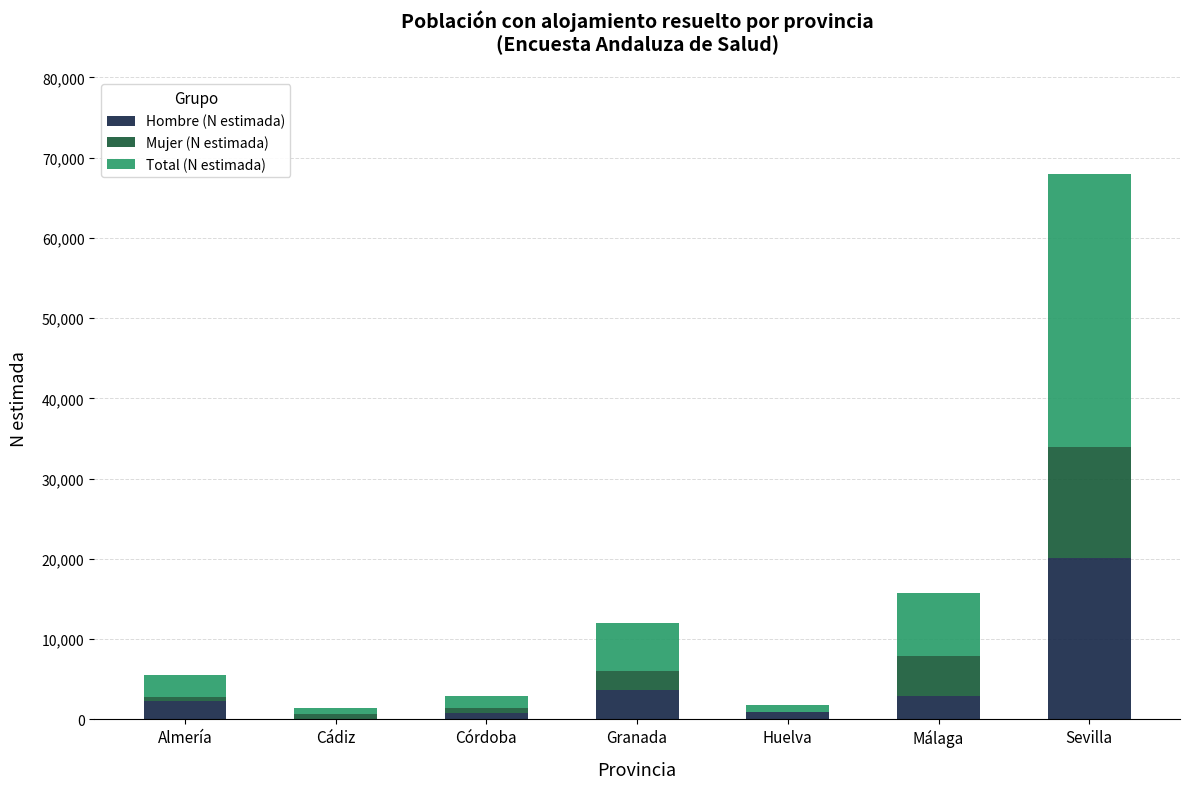

How many series are shown in this chart?

3